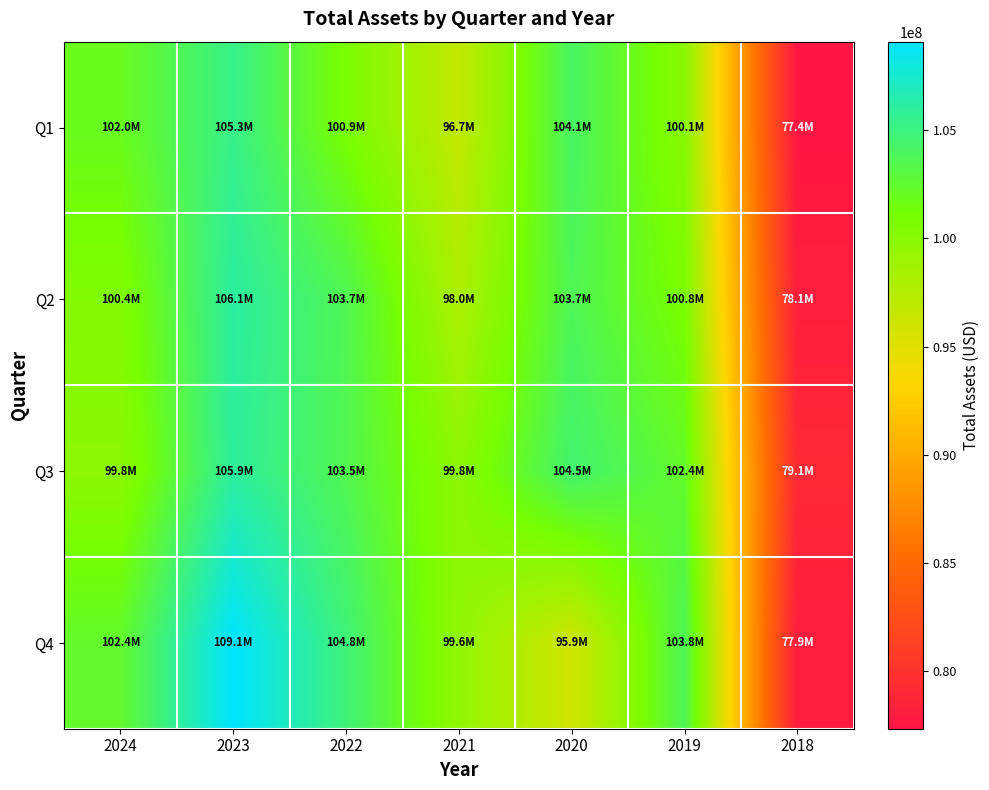

At which category is the sum across all series the highest?

2023